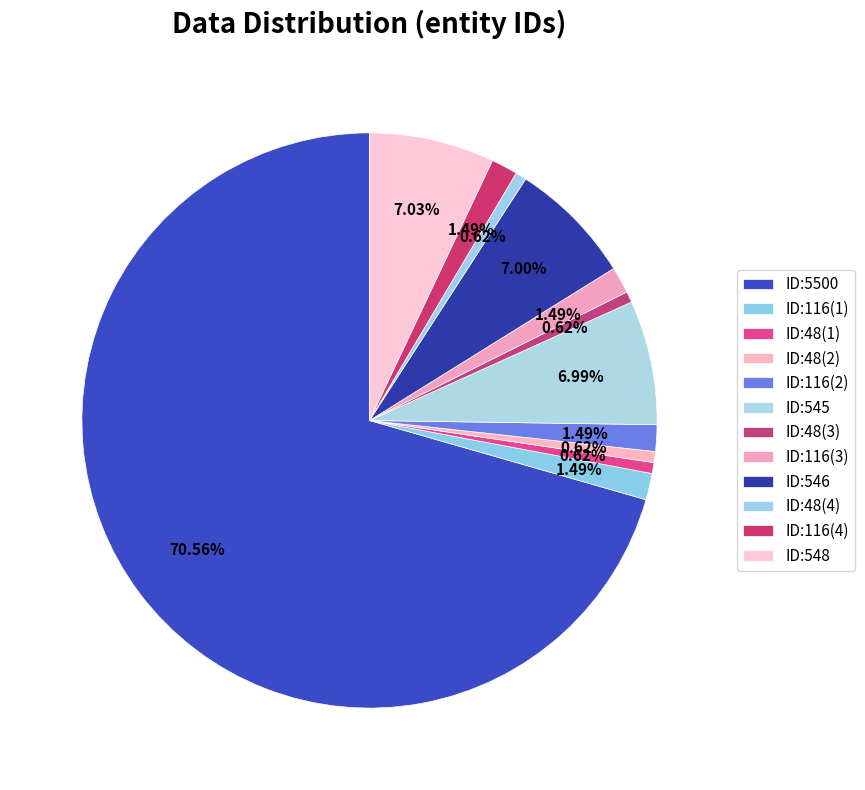

To the nearest percent, what is the average slice percentage?

8%